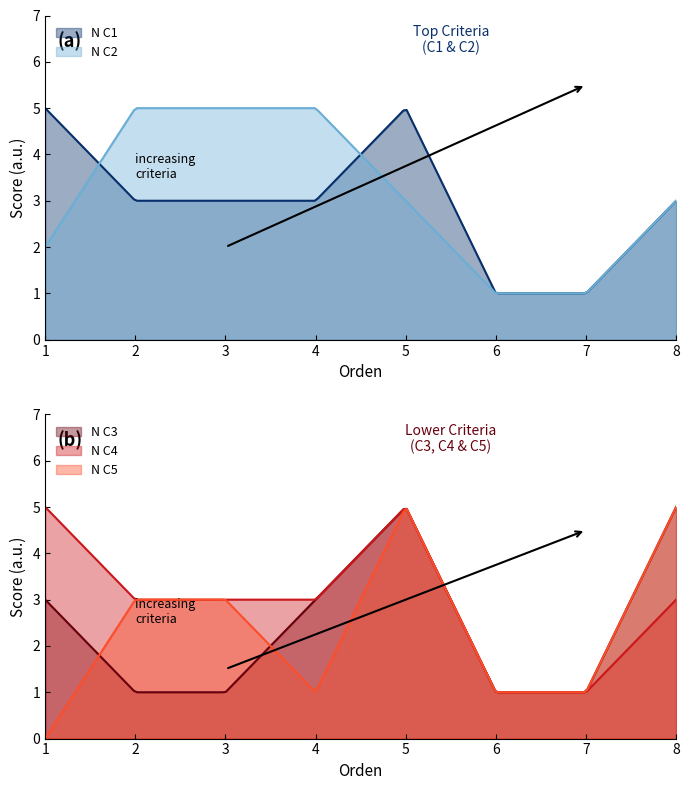

Does the chart display data point markers on the line(s)?

No